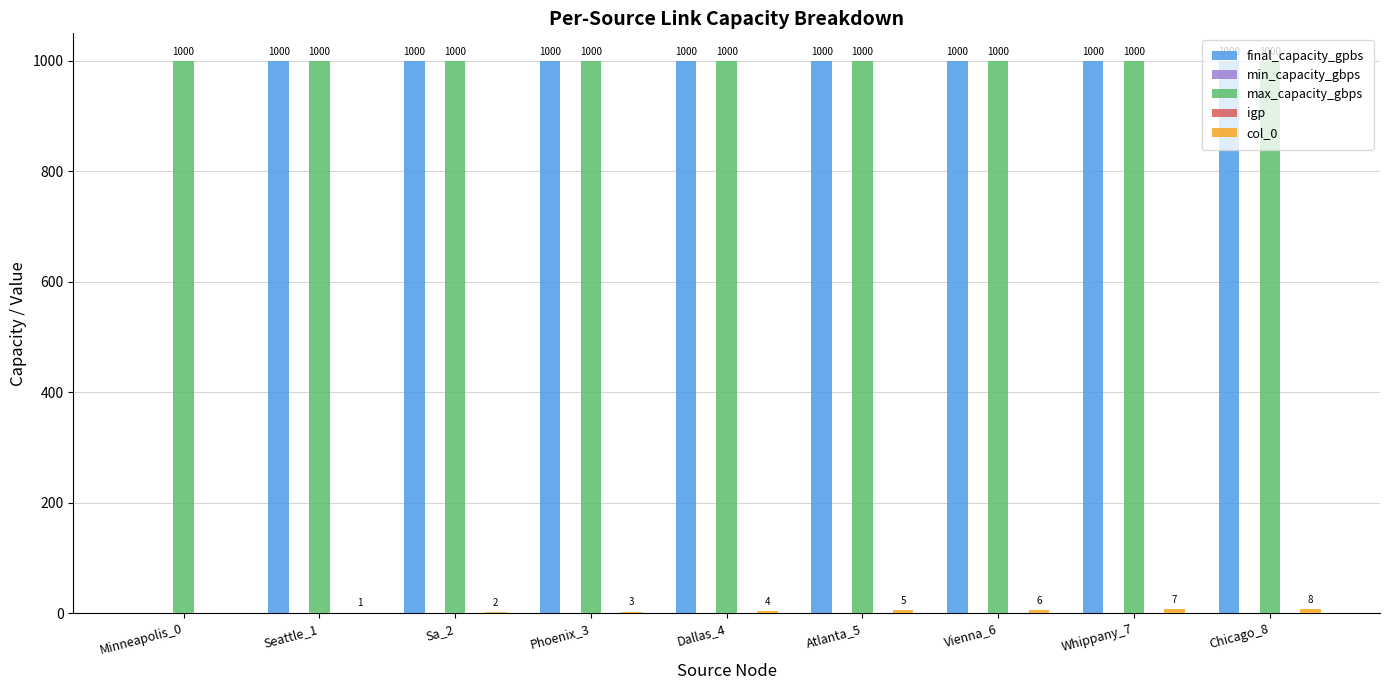

How many series are shown in this chart?

5